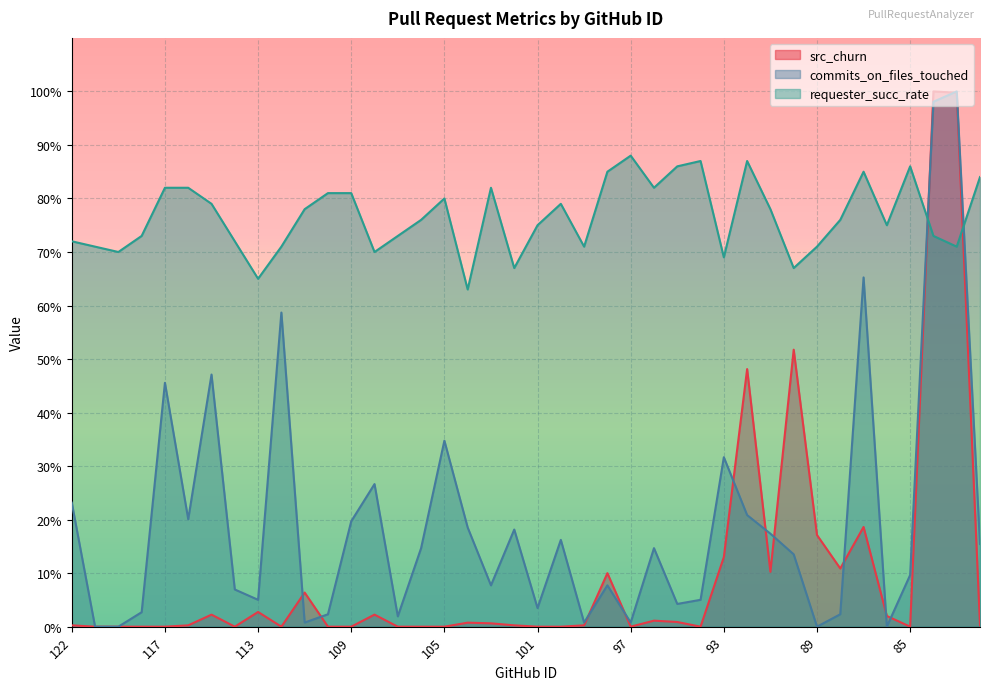

True or false: commits_on_files_touched and src_churn cross at least once.

True